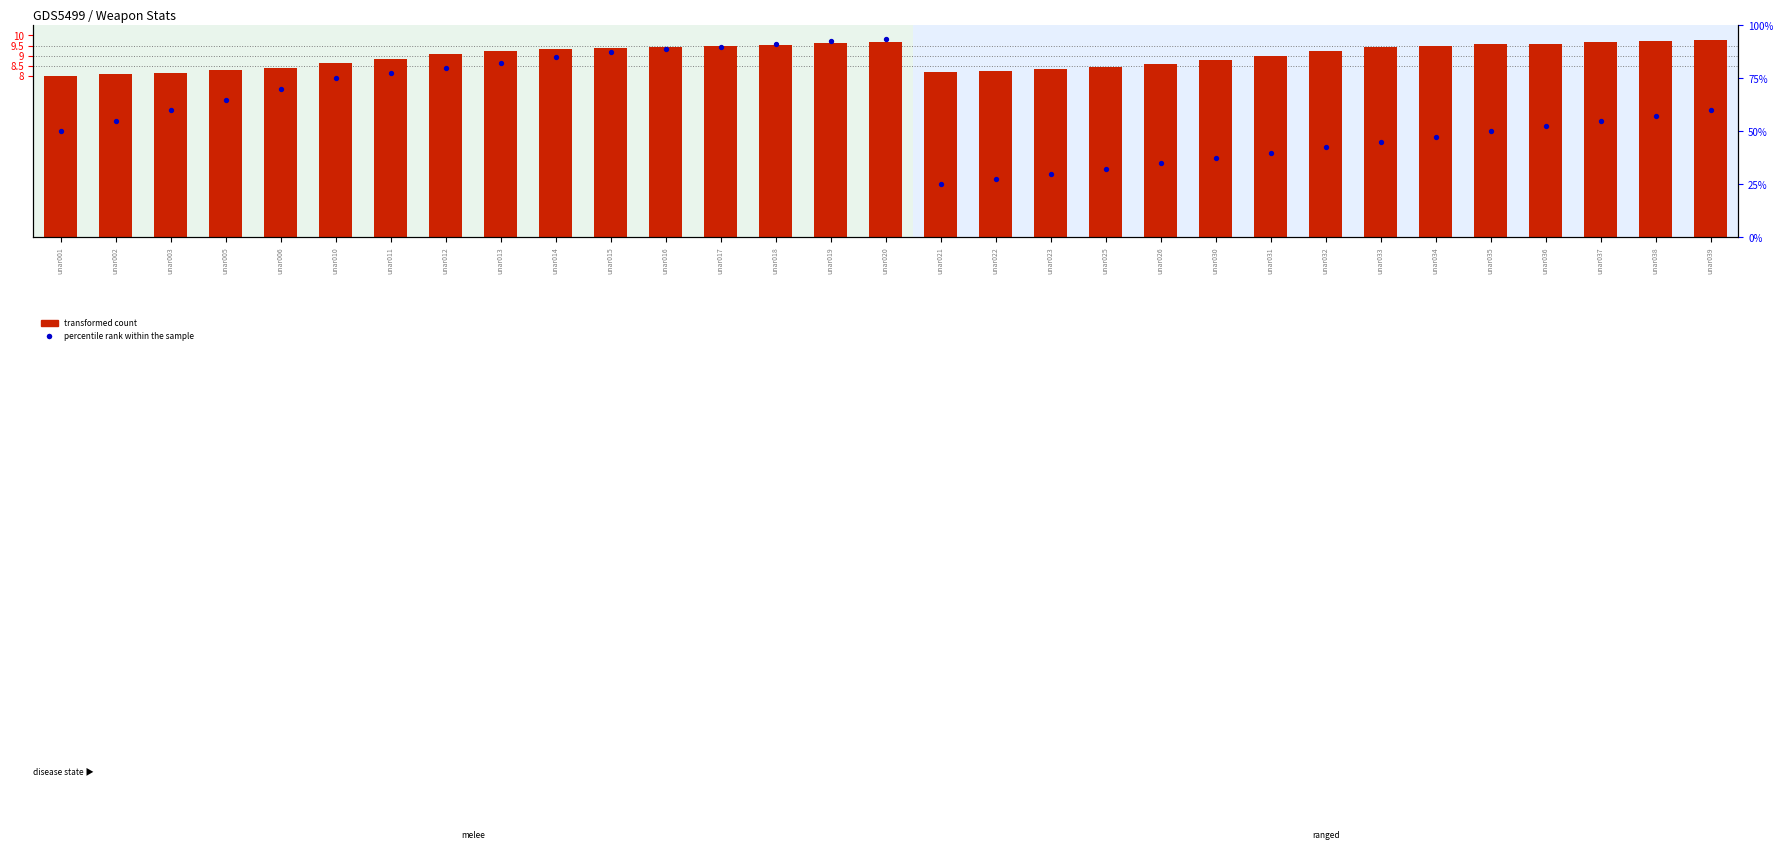

Which series has the largest total across all categories?

percentile rank within the sample